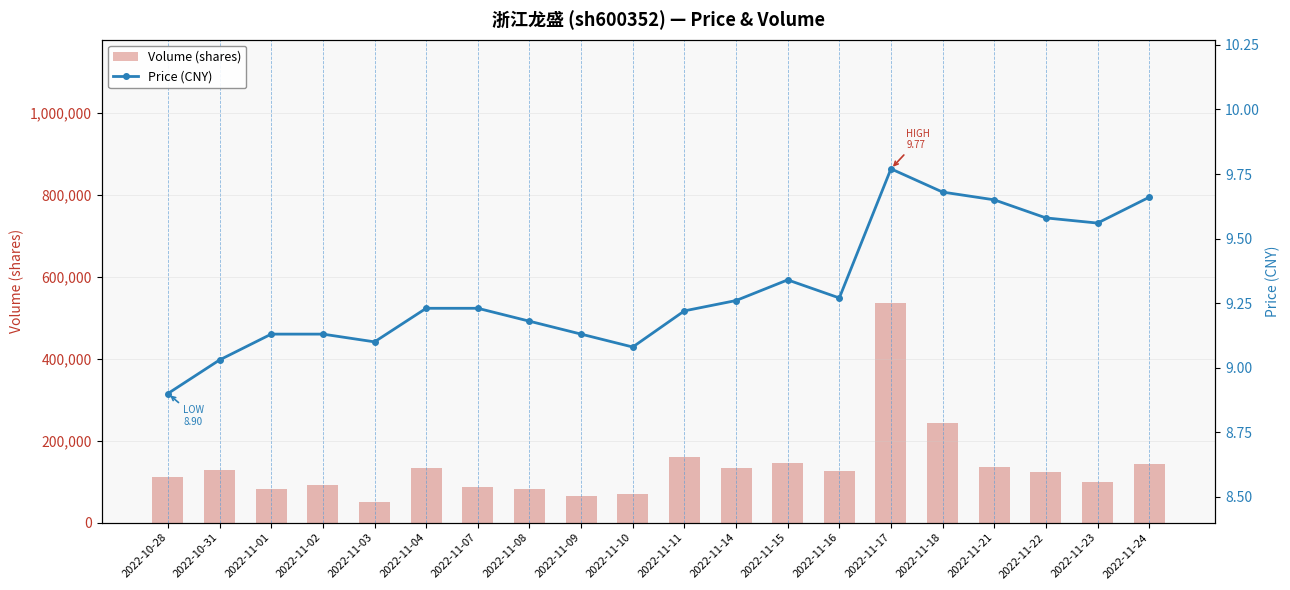

Rank the series by their average value, from highest to lowest.

volume, price